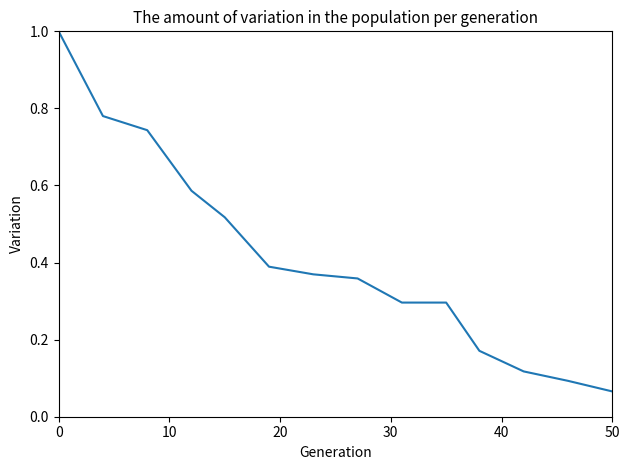

True or false: there are more than 2 points higher than both neighbors.

False